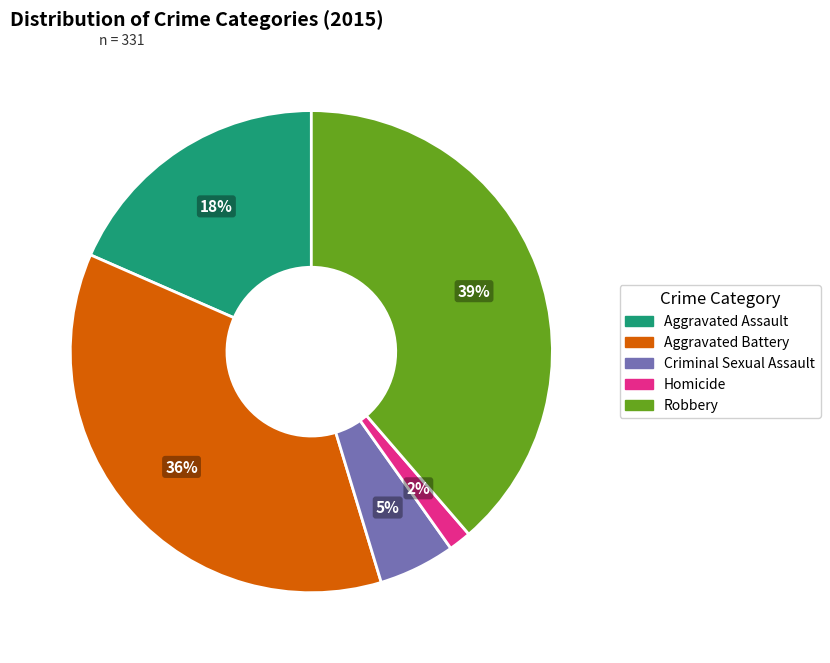

How many segments does this pie chart have?

5